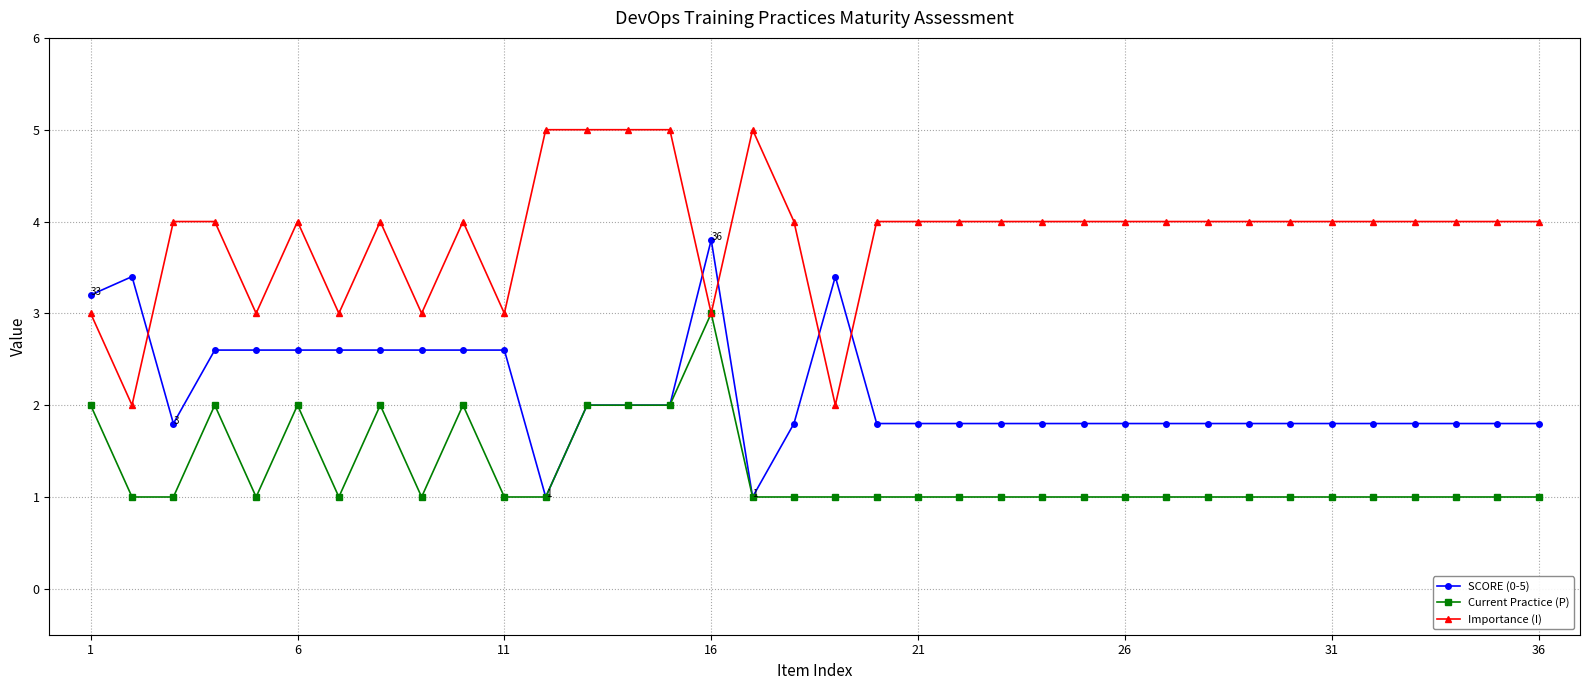

True or false: Current Practice (P) has more than 2 points higher than both neighbors.

True